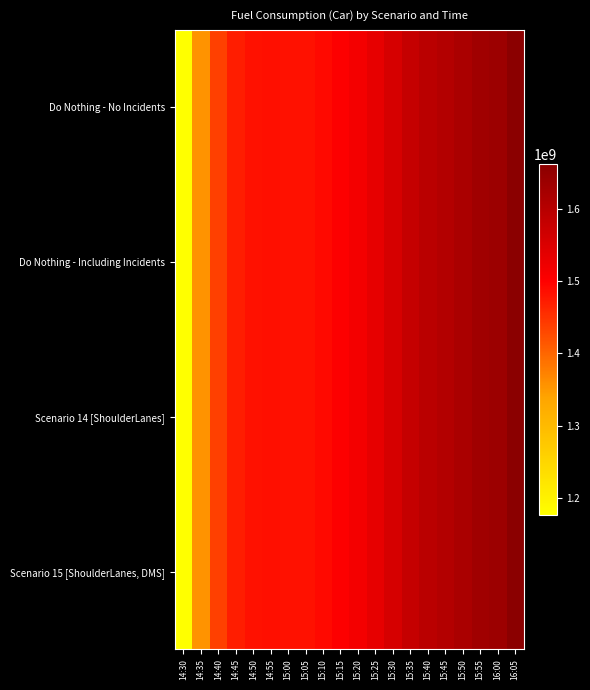

What is the total value across all series at 15:55?

6522718200